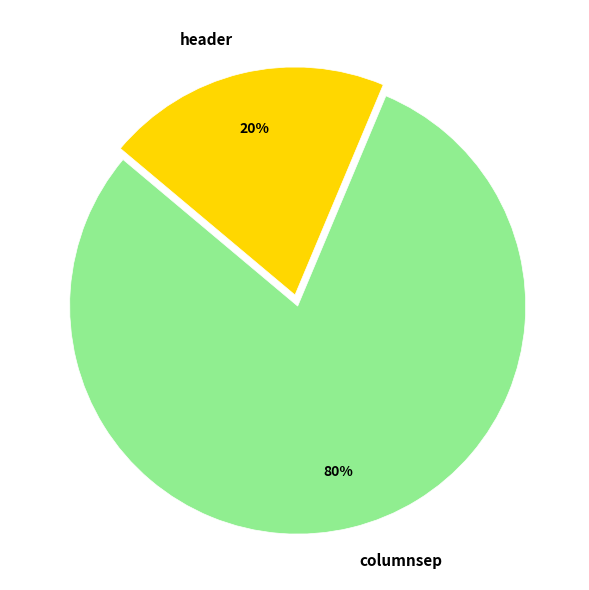

Which slice is the smallest?

header